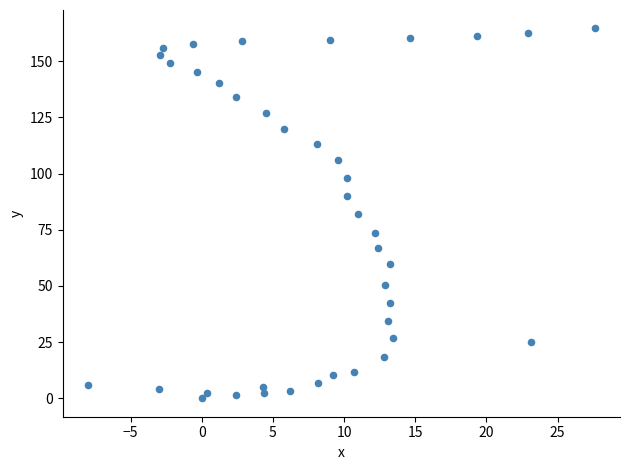

What is the range of Y values (max minus min)?

164.6